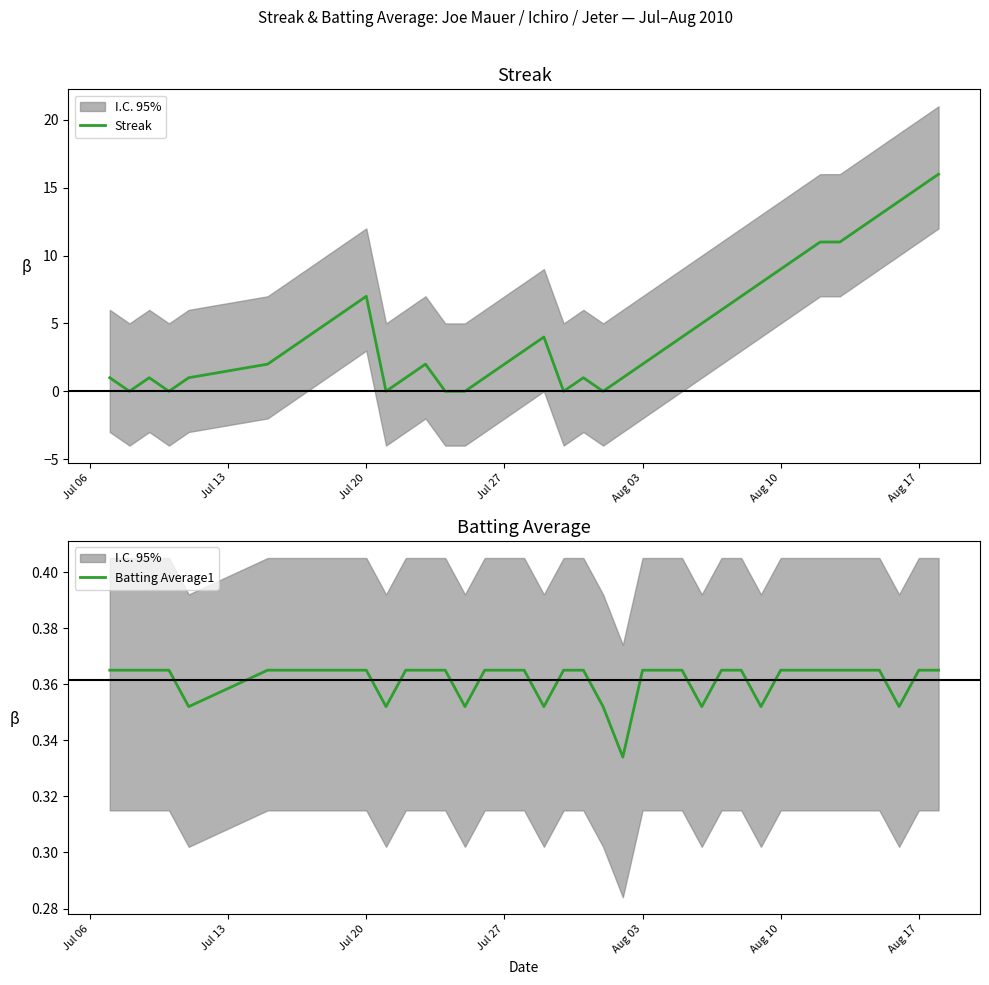

True or false: Streak has a value of 13 at Aug 10.

False